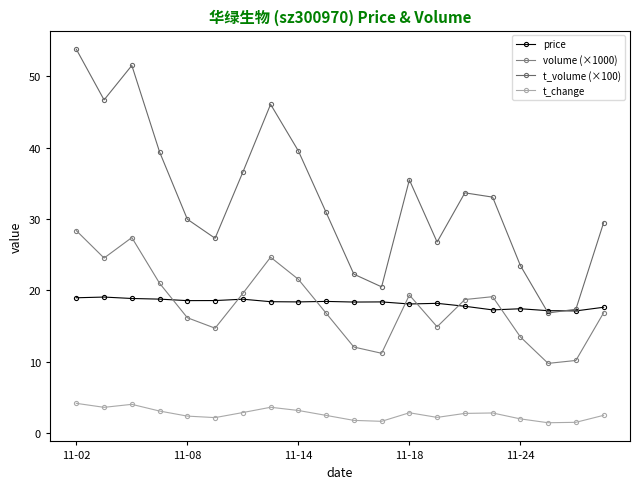

Rank the series by their maximum value, from highest to lowest.

t_volume (×100), volume (×1000), price, t_change